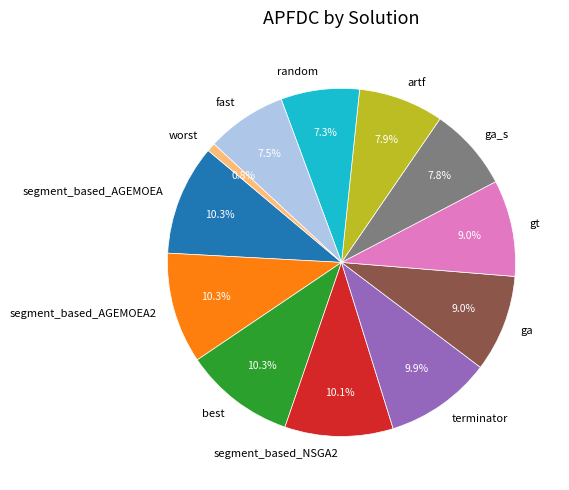

Which has a higher value, ga or best?

best